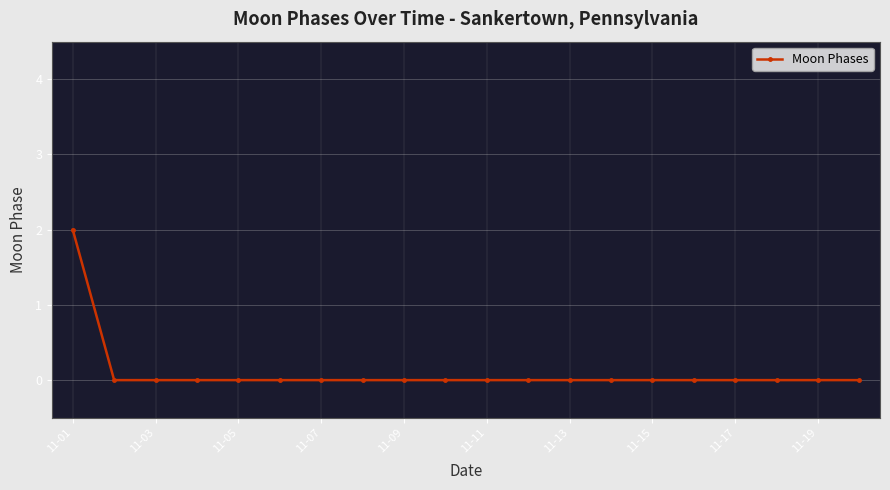

How many categories are shown in the chart?

20